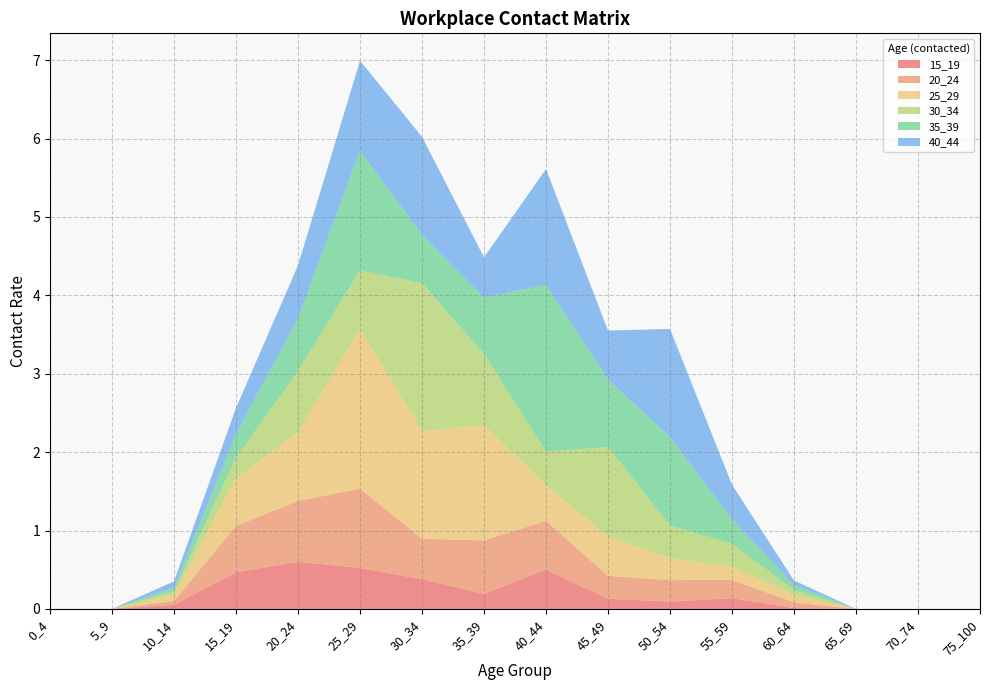

Reading left to right, what are all the values shown in this chart?

15_19: 0_4=0.0	5_9=0.0	10_14=0.1	15_19=0.5	20_24=0.6	25_29=0.5	30_34=0.4	35_39=0.2	40_44=0.5	45_49=0.1	50_54=0.1	55_59=0.1	60_64=0.0	65_69=0.0	70_74=0.0	75_100=0.0
20_24: 0_4=0.0	5_9=0.0	10_14=0.0	15_19=0.6	20_24=0.8	25_29=1.0	30_34=0.5	35_39=0.7	40_44=0.6	45_49=0.3	50_54=0.3	55_59=0.2	60_64=0.1	65_69=0.0	70_74=0.0	75_100=0.0
25_29: 0_4=0.0	5_9=0.0	10_14=0.1	15_19=0.6	20_24=0.9	25_29=2.0	30_34=1.4	35_39=1.5	40_44=0.5	45_49=0.5	50_54=0.3	55_59=0.2	60_64=0.1	65_69=0.0	70_74=0.0	75_100=0.0
30_34: 0_4=0.0	5_9=0.0	10_14=0.0	15_19=0.3	20_24=0.8	25_29=0.7	30_34=1.9	35_39=0.9	40_44=0.4	45_49=1.1	50_54=0.4	55_59=0.3	60_64=0.1	65_69=0.0	70_74=0.0	75_100=0.0
35_39: 0_4=0.0	5_9=0.0	10_14=0.0	15_19=0.3	20_24=0.7	25_29=1.5	30_34=0.6	35_39=0.7	40_44=2.1	45_49=0.9	50_54=1.1	55_59=0.3	60_64=0.1	65_69=0.0	70_74=0.0	75_100=0.0
40_44: 0_4=0.0	5_9=0.0	10_14=0.1	15_19=0.3	20_24=0.7	25_29=1.1	30_34=1.3	35_39=0.5	40_44=1.5	45_49=0.6	50_54=1.4	55_59=0.4	60_64=0.1	65_69=0.0	70_74=0.0	75_100=0.0